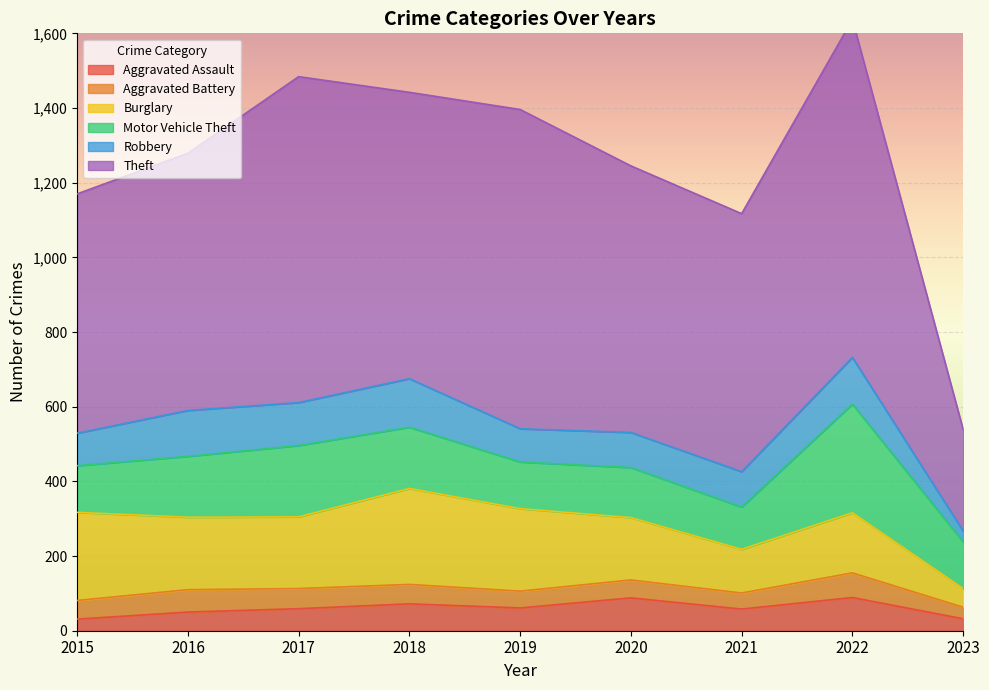

The Motor Vehicle Theft series shows 114 at 2018. True or false?

False